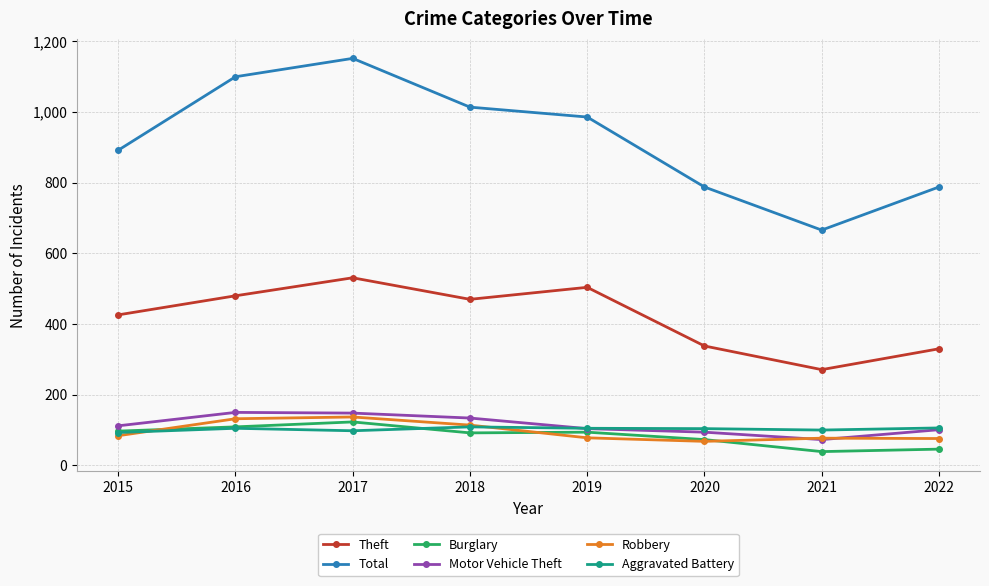

What is the greatest value displayed?

1152